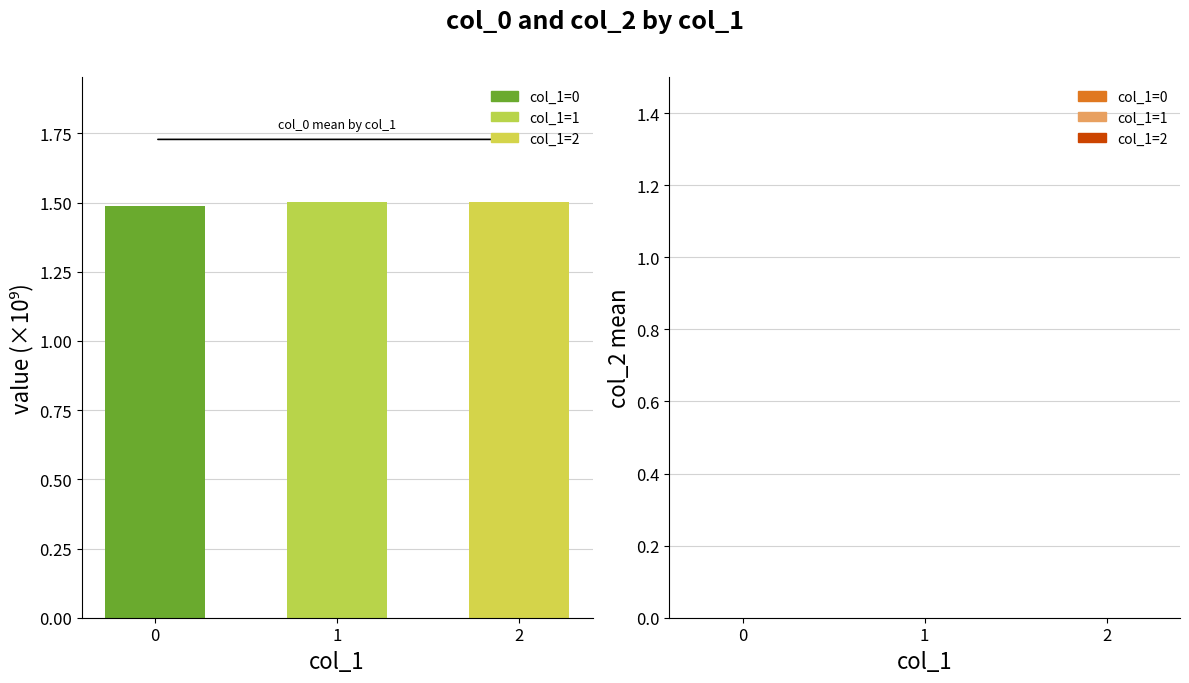

Is the value of col_0 at 0 greater than the value of col_2 at 2?

Yes